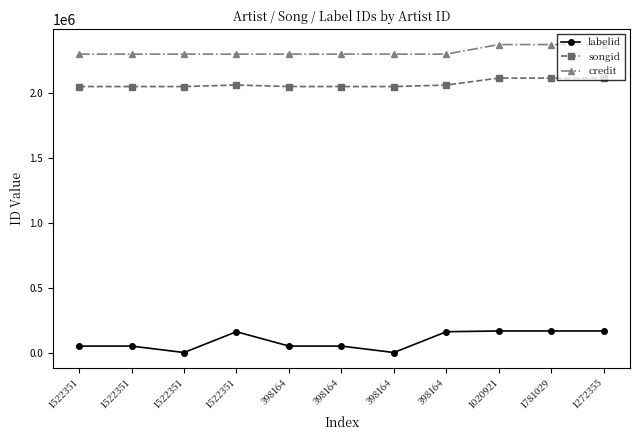

How many lines are shown in the chart?

3